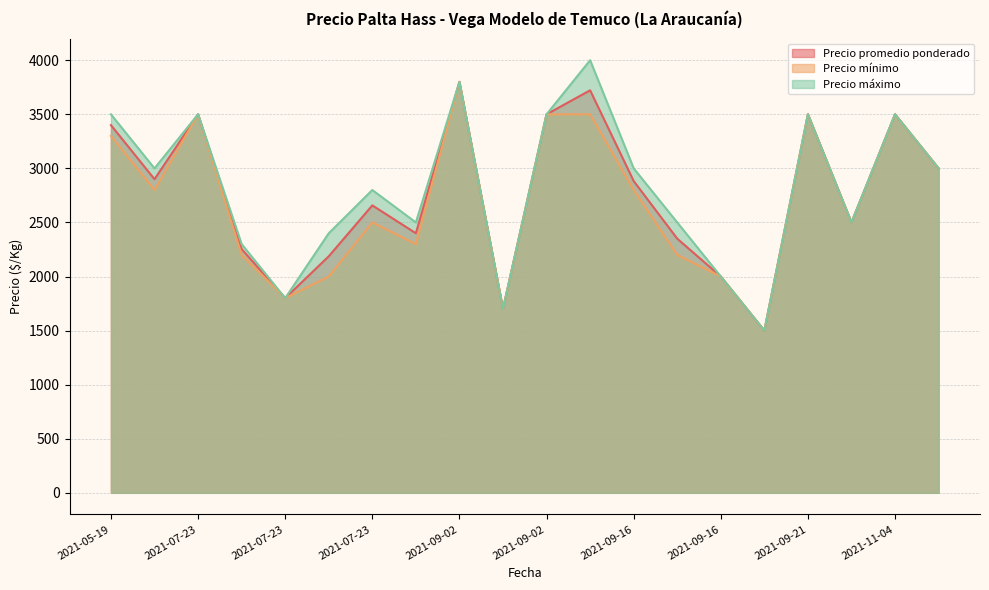

Read the Precio promedio ponderado value at 2021-09-02, to the nearest 50.

3800